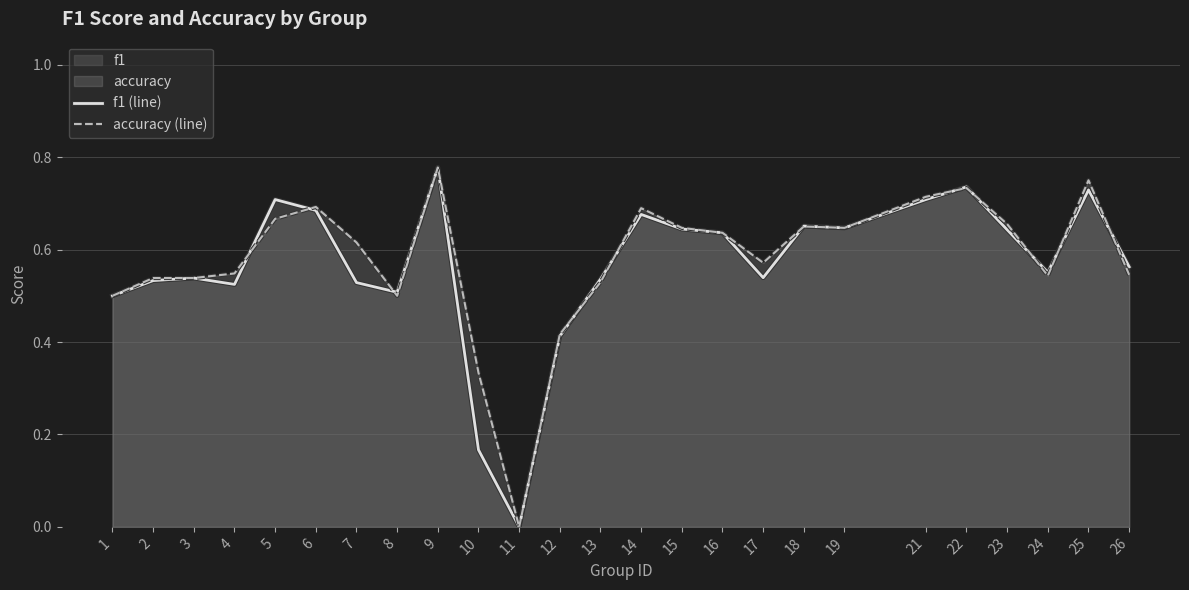

List the labels in order of f1 (line) value, smallest first.

11, 10, 12, 1, 8, 4, 7, 2, 13, 3, 17, 24, 26, 16, 23, 15, 19, 18, 14, 6, 21, 5, 25, 22, 9